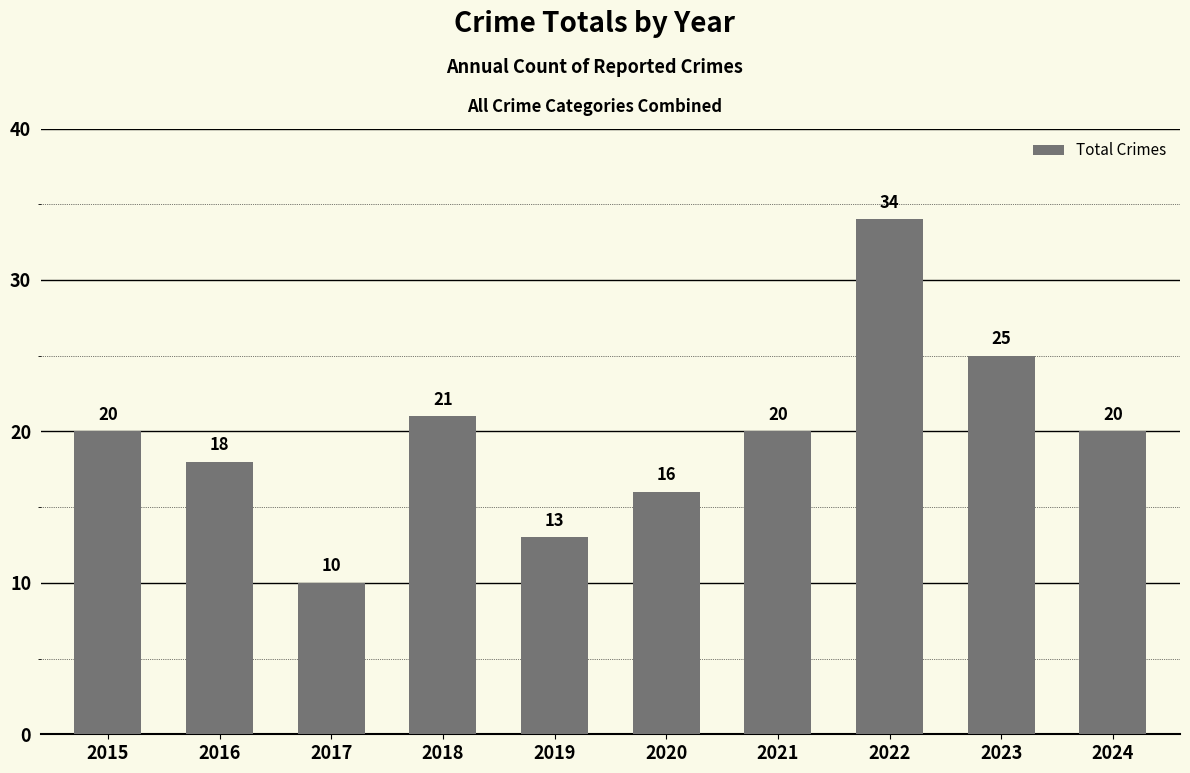

Which category has the lowest value across all series?

2017